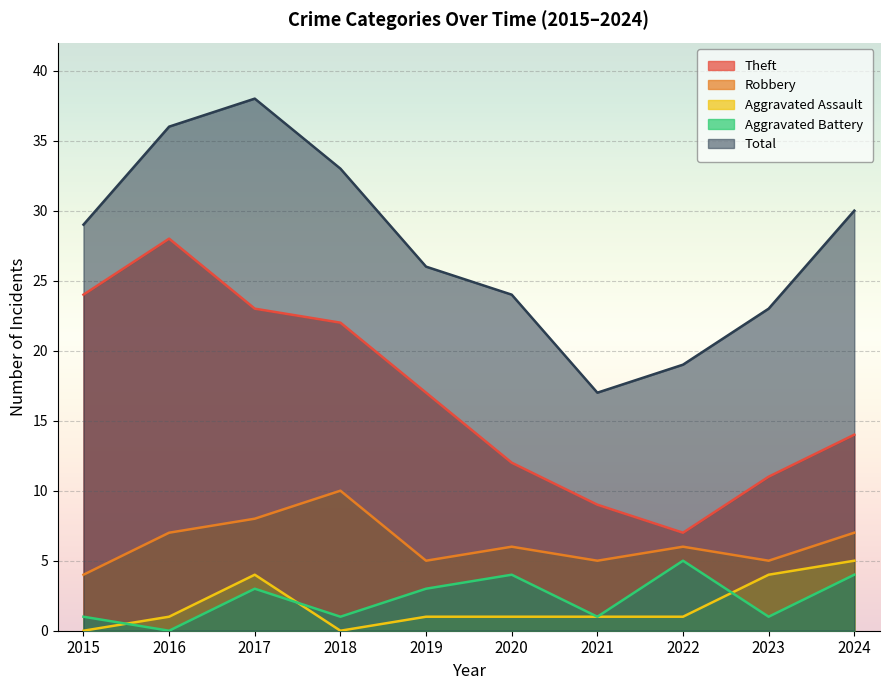

True or false: Aggravated Battery and Total intersect in this chart.

False